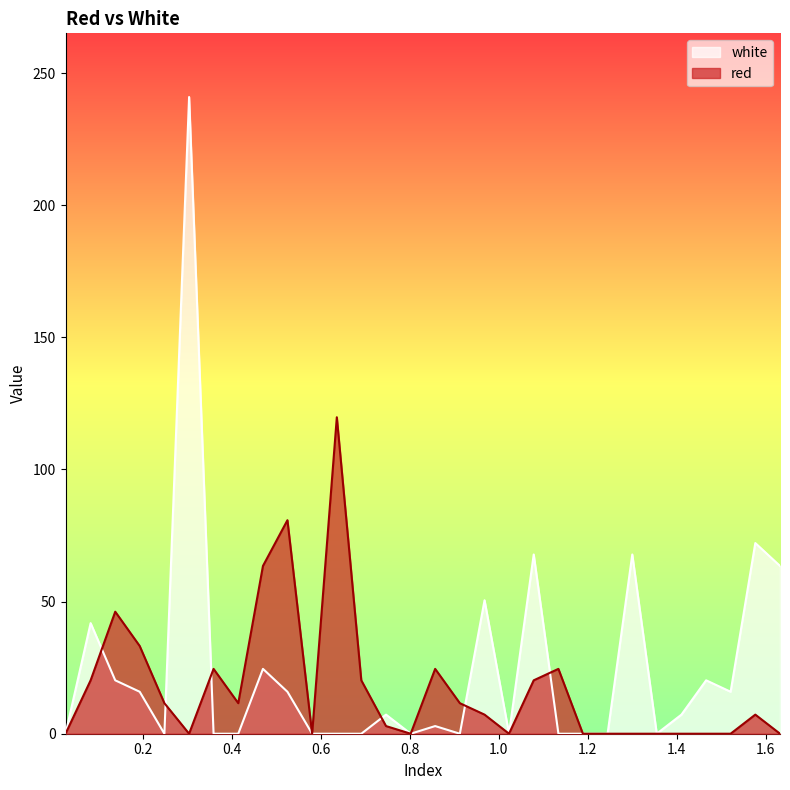

What is the difference between the maximum and second lowest values in the red series?

119.8